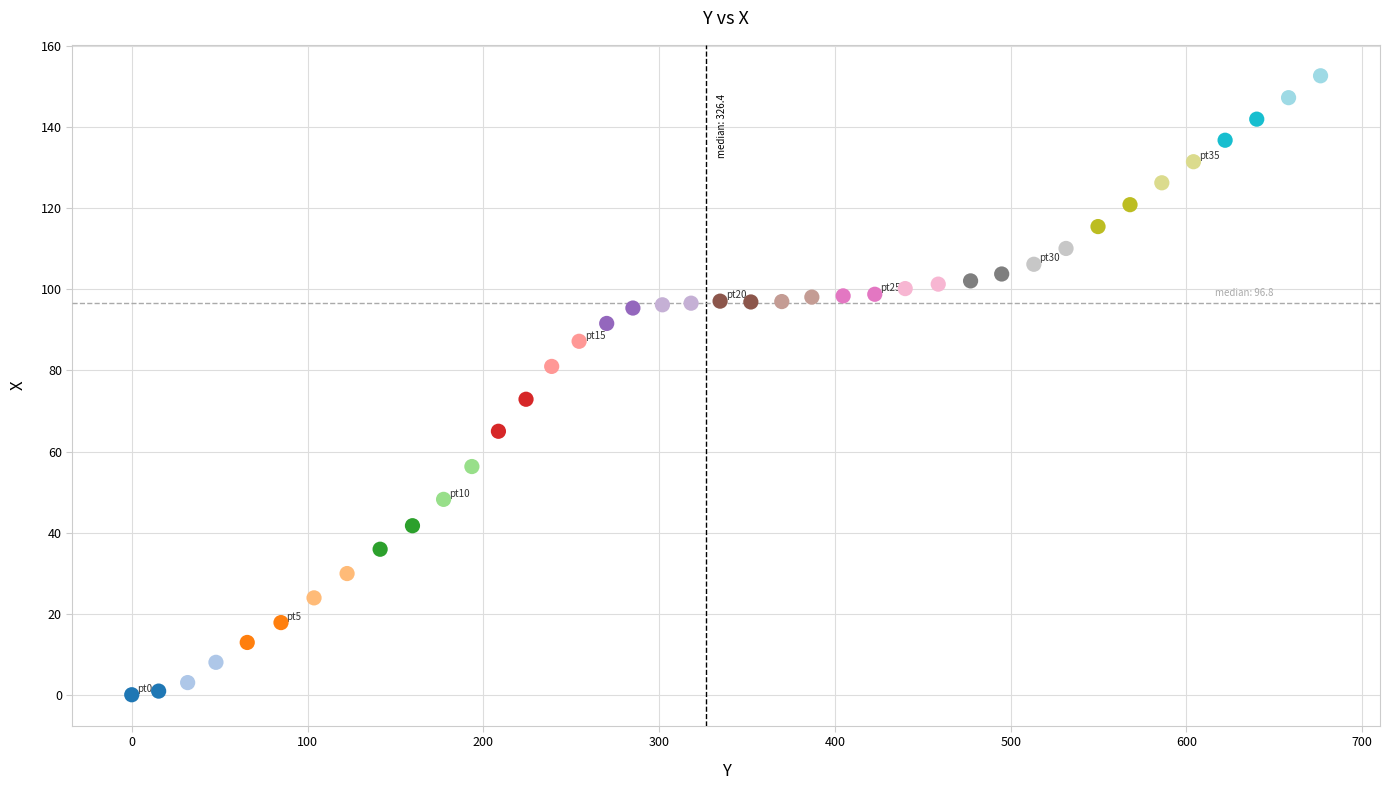

What Y value in the scatter plot is closest to 76?

72.9